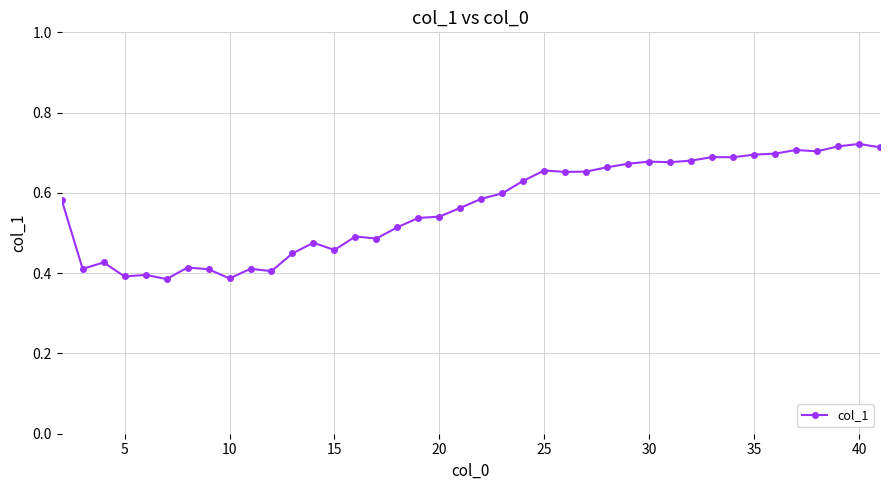

How many values are between 0 and 1?

40